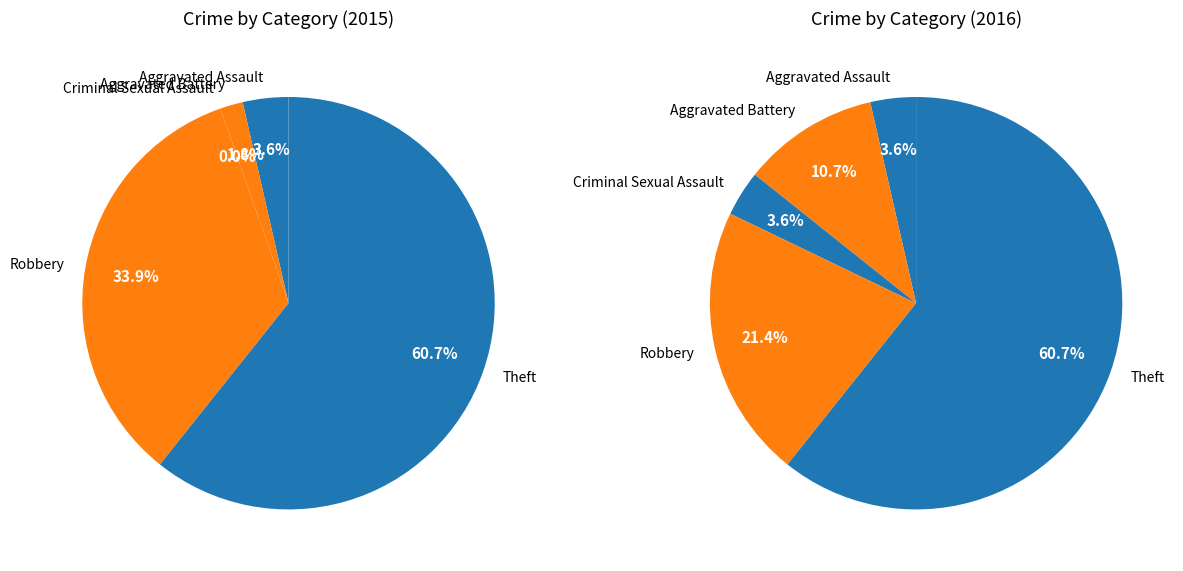

To the nearest percent, what is the average slice percentage?

20%